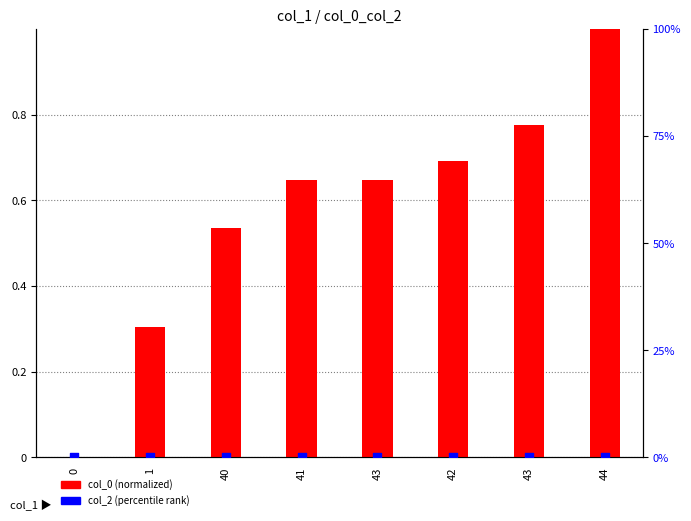

Which series reaches the maximum Y coordinate?

col_0 (normalized)